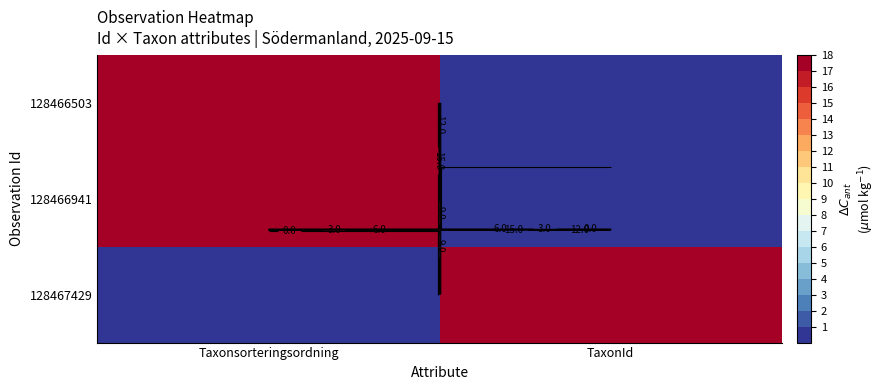

What is the difference between the maximum and minimum values in the 128467429 series?

18.0